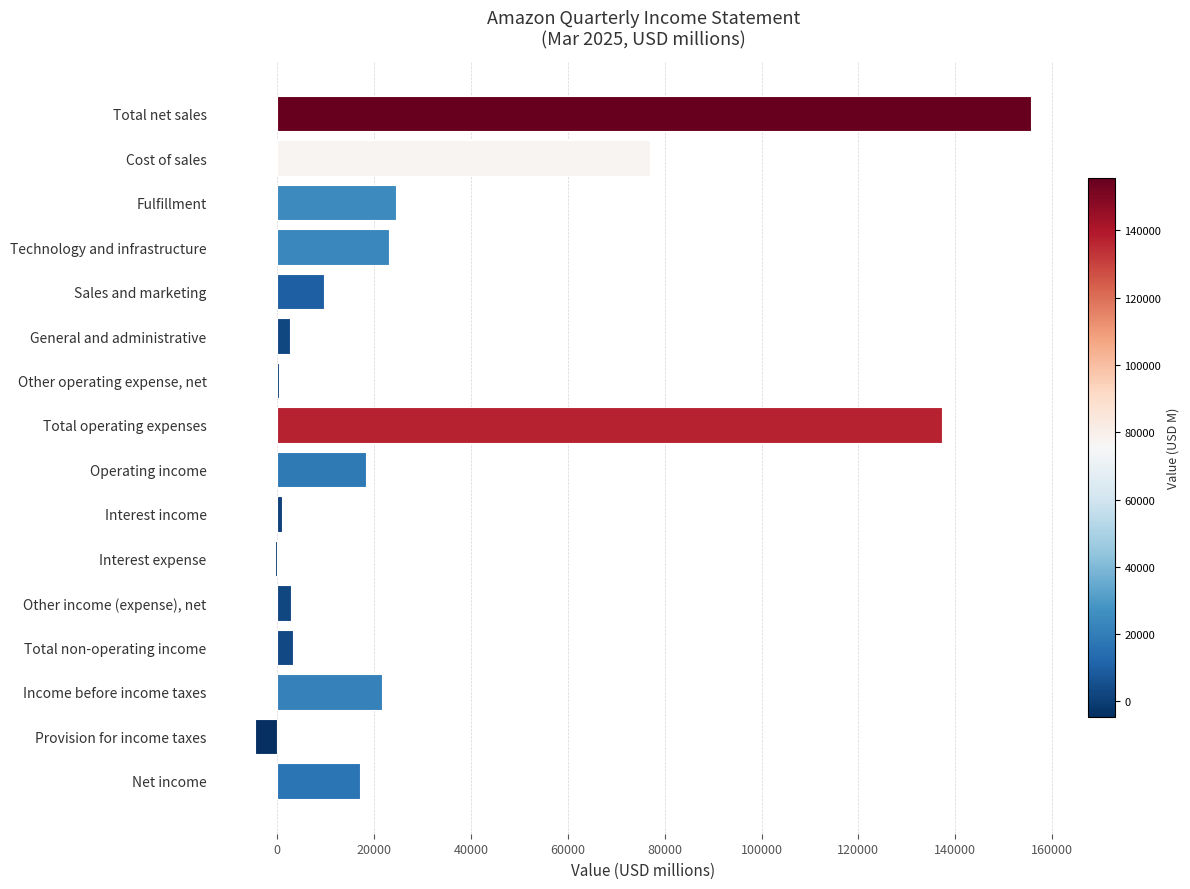

Are the bars horizontal?

Yes